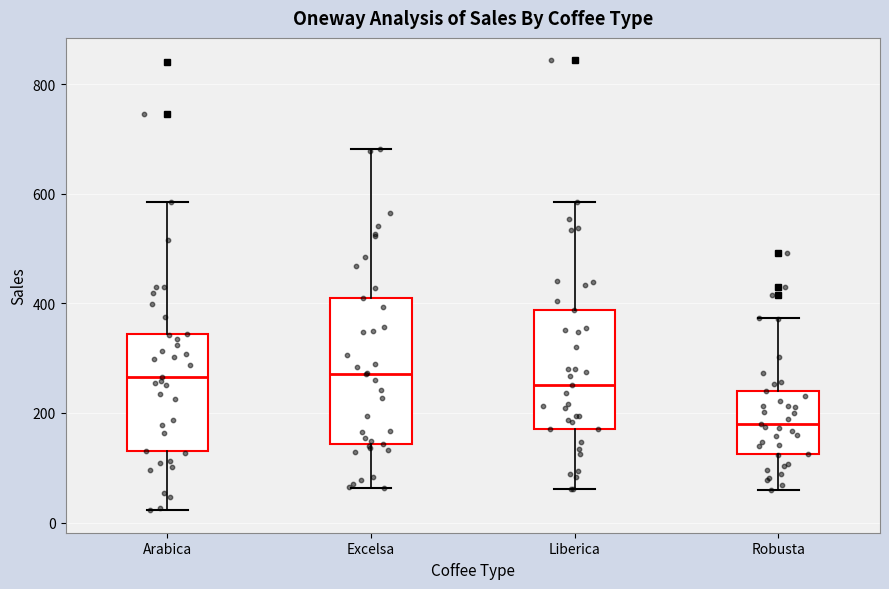

Reading left to right, transcribe this box plot: for each box, give where its median line is, the range the box spans, and where its two whiskers end, as read against the y-axis. The values are not printed on the chart, so give them approximately, as read against the axis.

Arabica: median 260, box 140 to 340, whiskers 20 to 580
Excelsa: median 280, box 140 to 400, whiskers 60 to 680
Liberica: median 260, box 180 to 380, whiskers 60 to 580
Robusta: median 180, box 120 to 240, whiskers 60 to 380